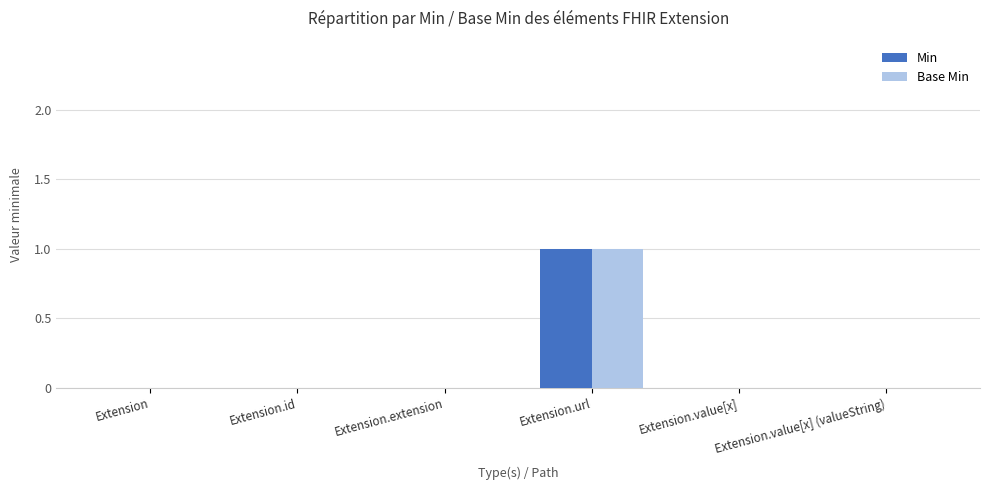

How many Base Min values are between 0 and 1?

6